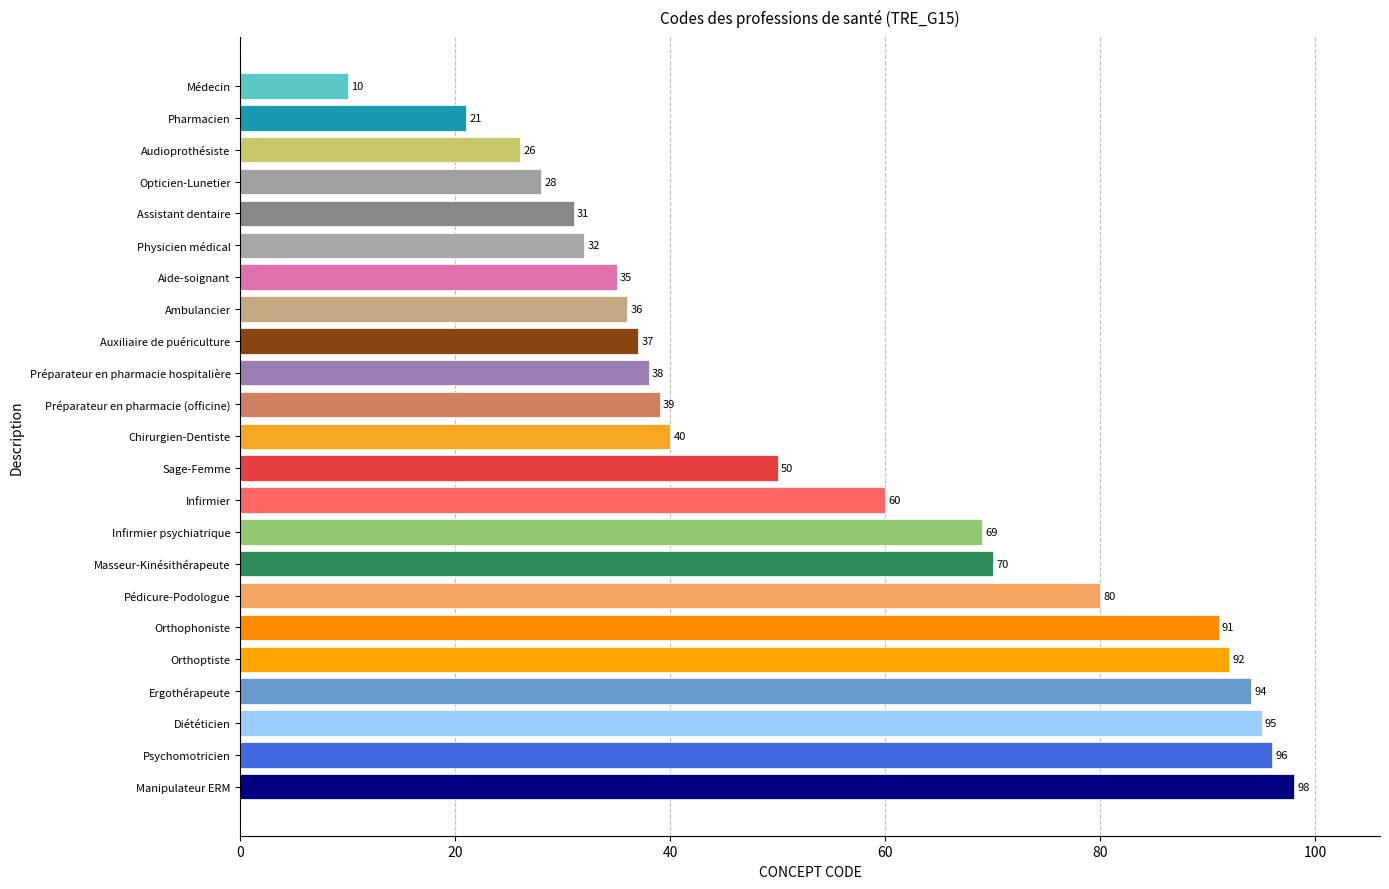

Reading top to bottom, what are all the values shown in this chart?

10	21	26	28	31	32	35	36	37	38	39	40	50	60	69	70	80	91	92	94	95	96	98